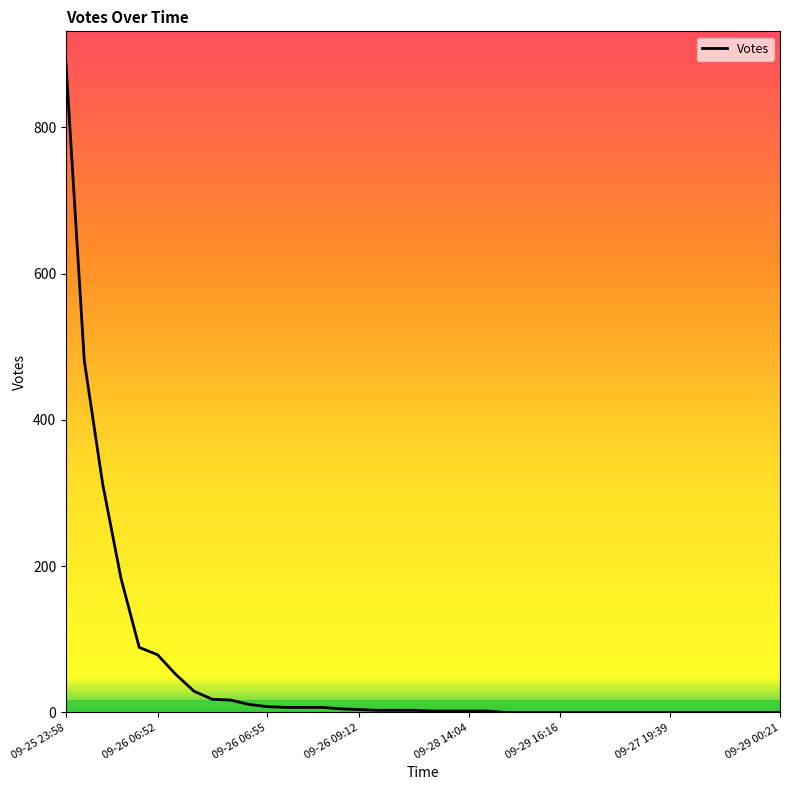

What is the difference between the maximum and minimum values?

887